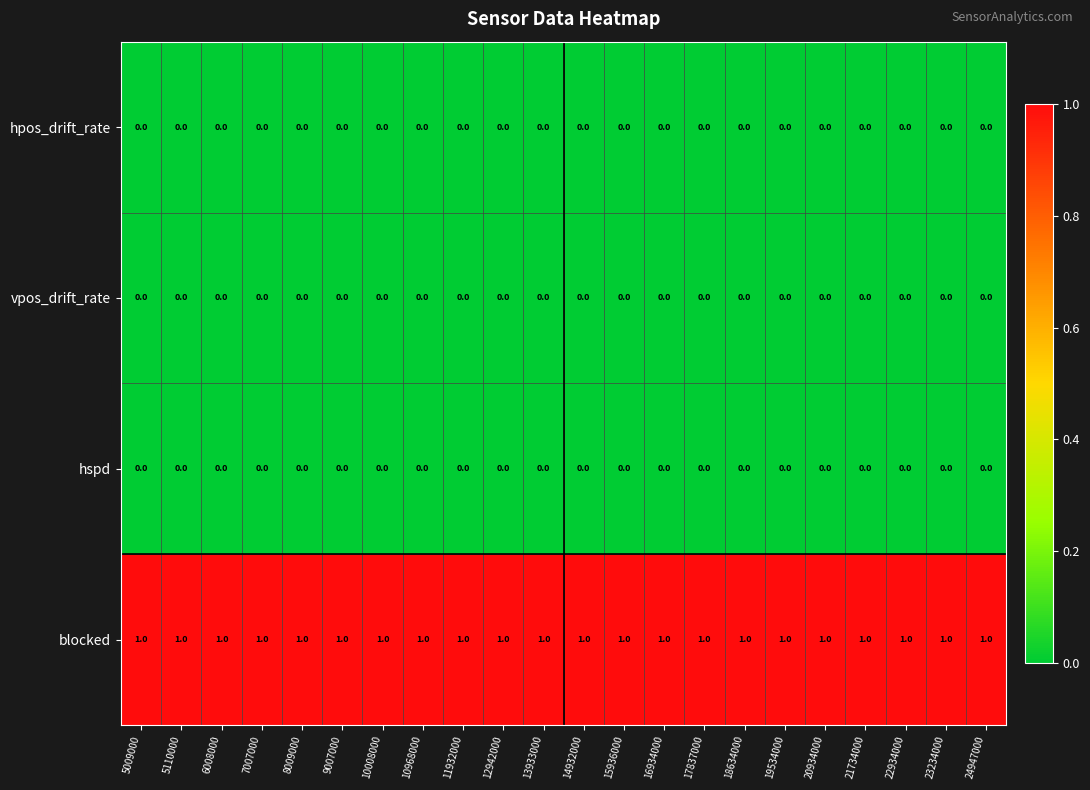

Which series has the largest total across all categories?

blocked